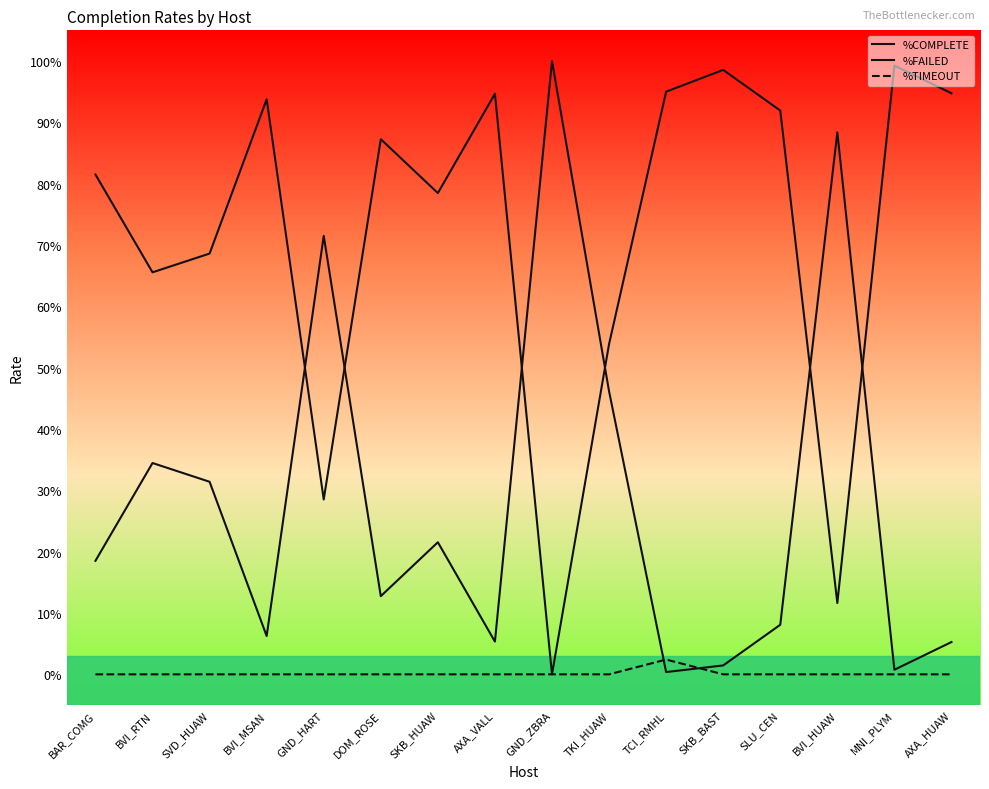

List the series in order of their peak value, highest first.

%FAILED, %COMPLETE, %TIMEOUT